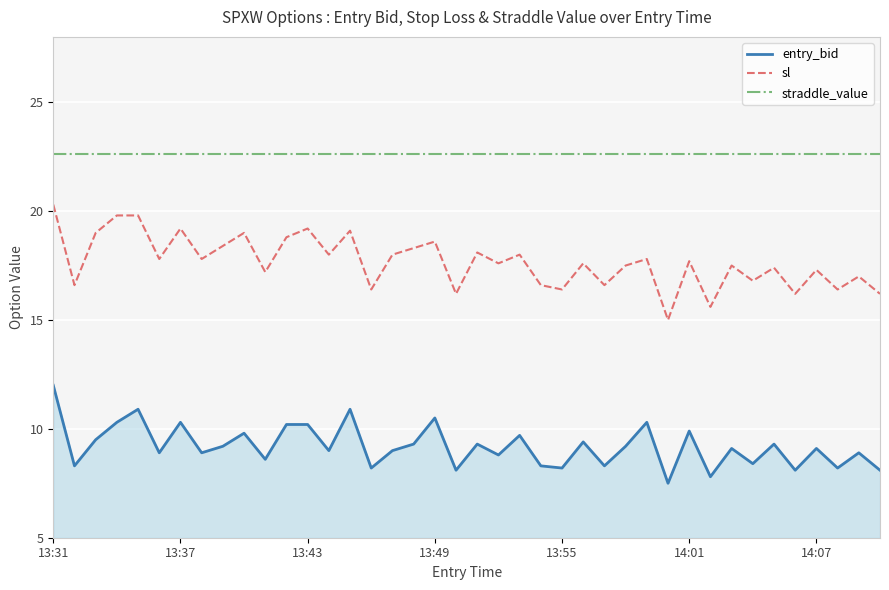

Reading left to right, extract all data points from this chart.

entry_bid: 12.0	8.3	9.5	10.3	10.9	8.9	10.3	8.9	9.2	9.8	8.6	10.2	10.2	9.0	10.9	8.2	9.0	9.3	10.5	8.1	9.3	8.8	9.7	8.3	8.2	9.4	8.3	9.2	10.3	7.5	9.9	7.8	9.1	8.4	9.3	8.1	9.1	8.2	8.9	8.1
sl: 20.3	16.6	19.0	19.8	19.8	17.8	19.2	17.8	18.4	19.0	17.2	18.8	19.2	18.0	19.1	16.4	18.0	18.3	18.6	16.2	18.1	17.6	18.0	16.6	16.4	17.6	16.6	17.5	17.8	15.0	17.7	15.6	17.5	16.8	17.4	16.2	17.3	16.4	17.0	16.2
straddle_value: 22.6	22.6	22.6	22.6	22.6	22.6	22.6	22.6	22.6	22.6	22.6	22.6	22.6	22.6	22.6	22.6	22.6	22.6	22.6	22.6	22.6	22.6	22.6	22.6	22.6	22.6	22.6	22.6	22.6	22.6	22.6	22.6	22.6	22.6	22.6	22.6	22.6	22.6	22.6	22.6